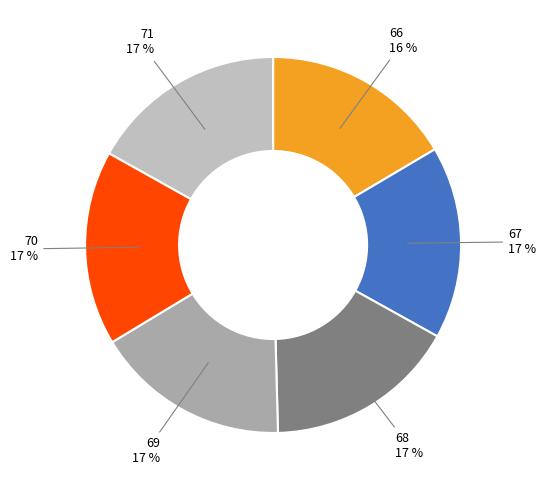

Is there any slice that represents more than half of the pie?

No